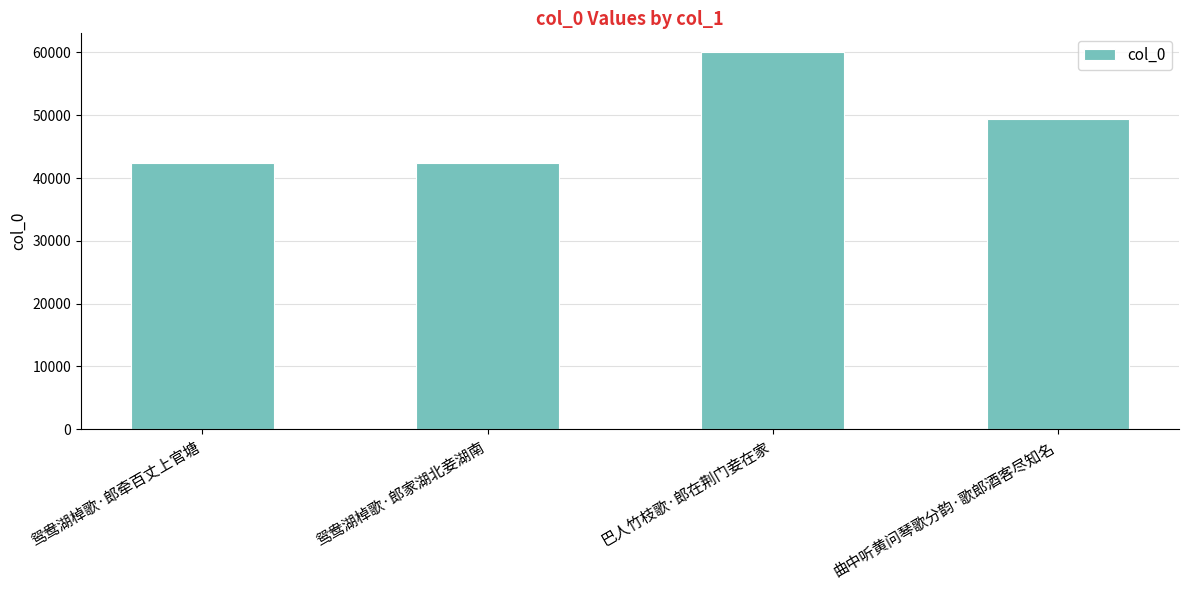

Which label corresponds to the largest value in the chart?

巴人竹枝歌·郎在荆门妾在家